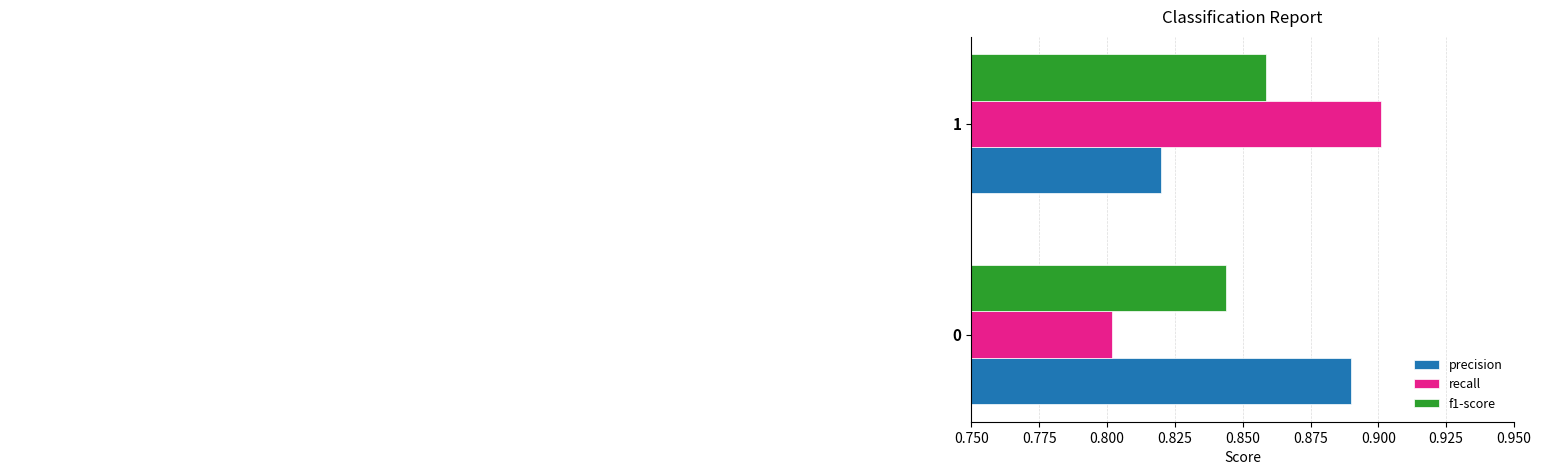

Rank the categories by recall value from lowest to highest.

0, 1